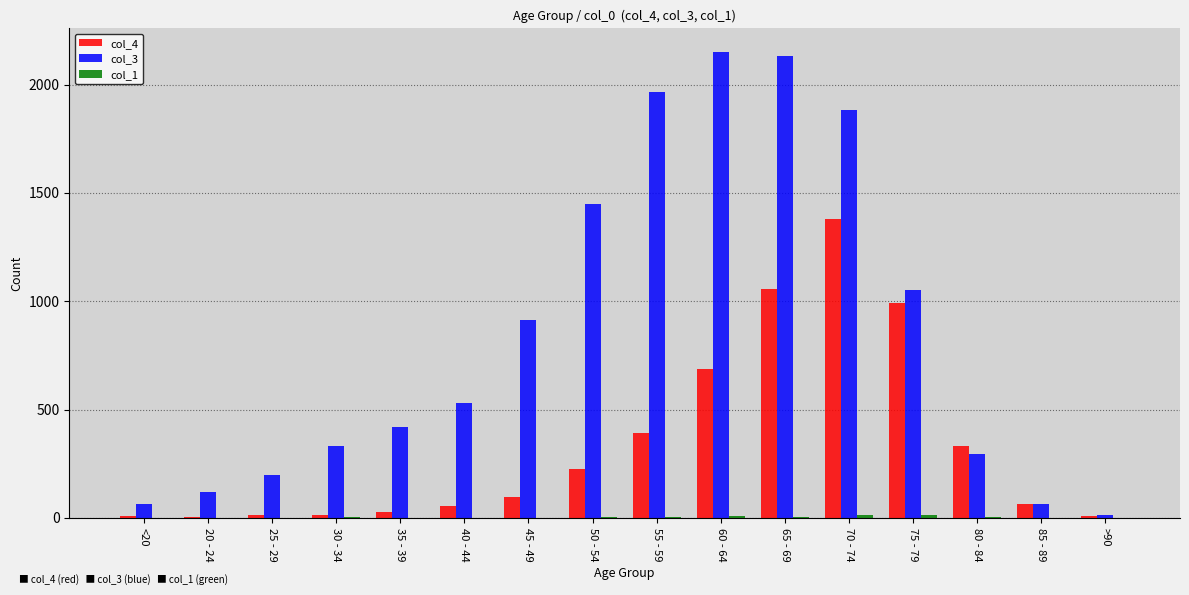

How many groups of bars are there?

16